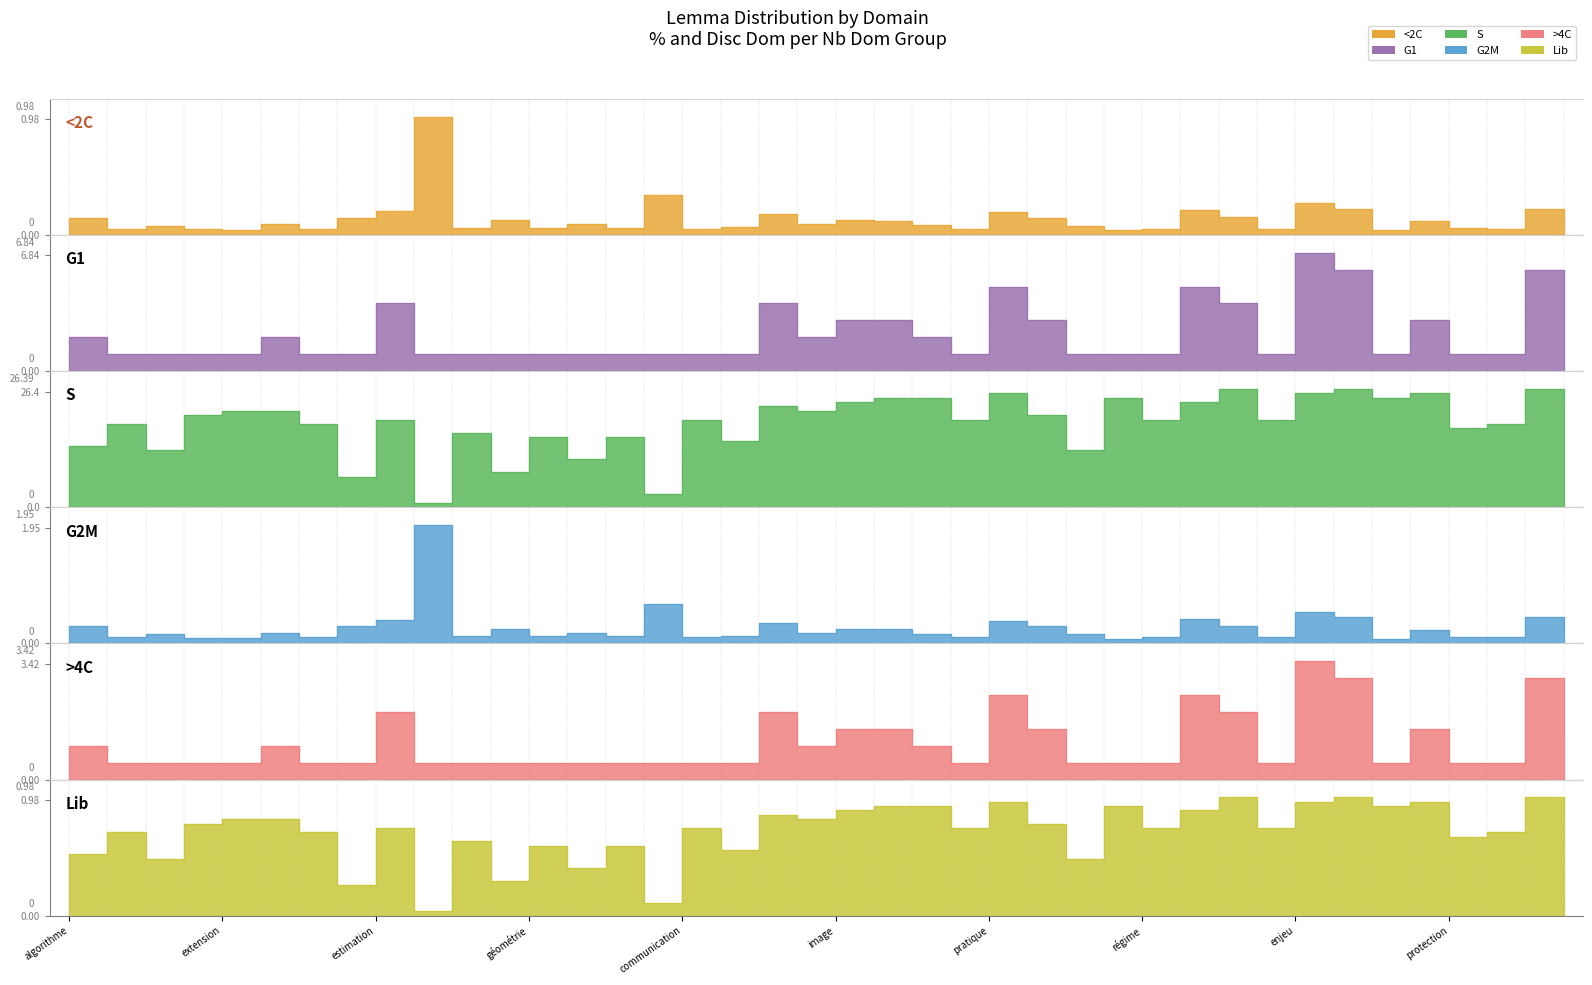

Which series has the largest range (max minus min)?

S (Nb Dom norm)